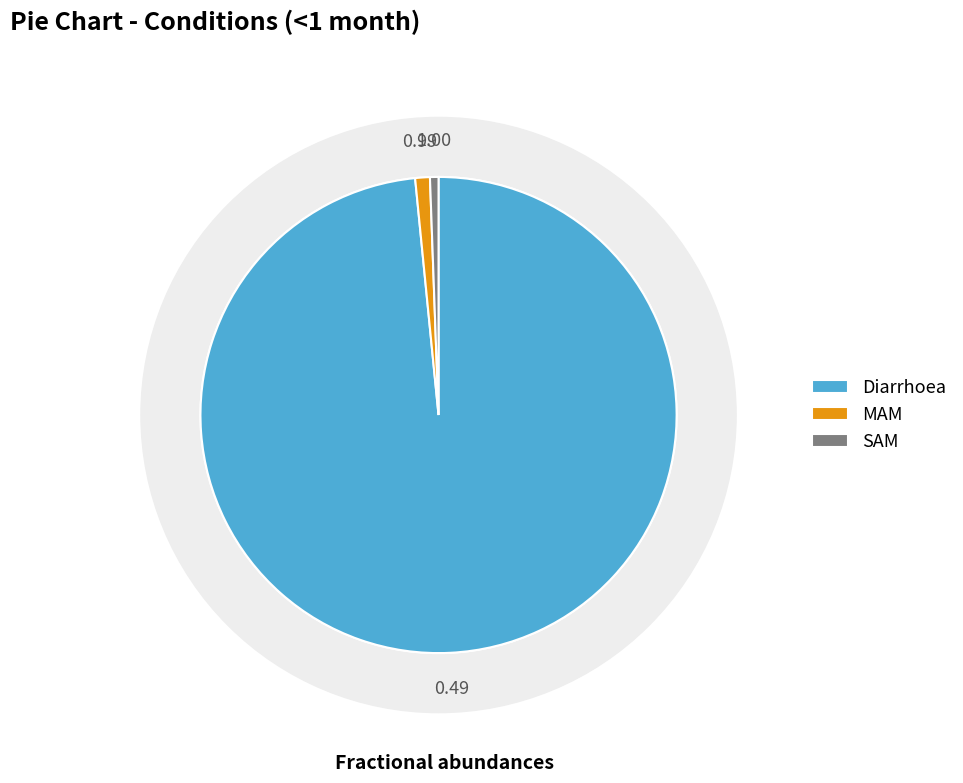

What is the largest slice in the pie chart?

Diarrhoea